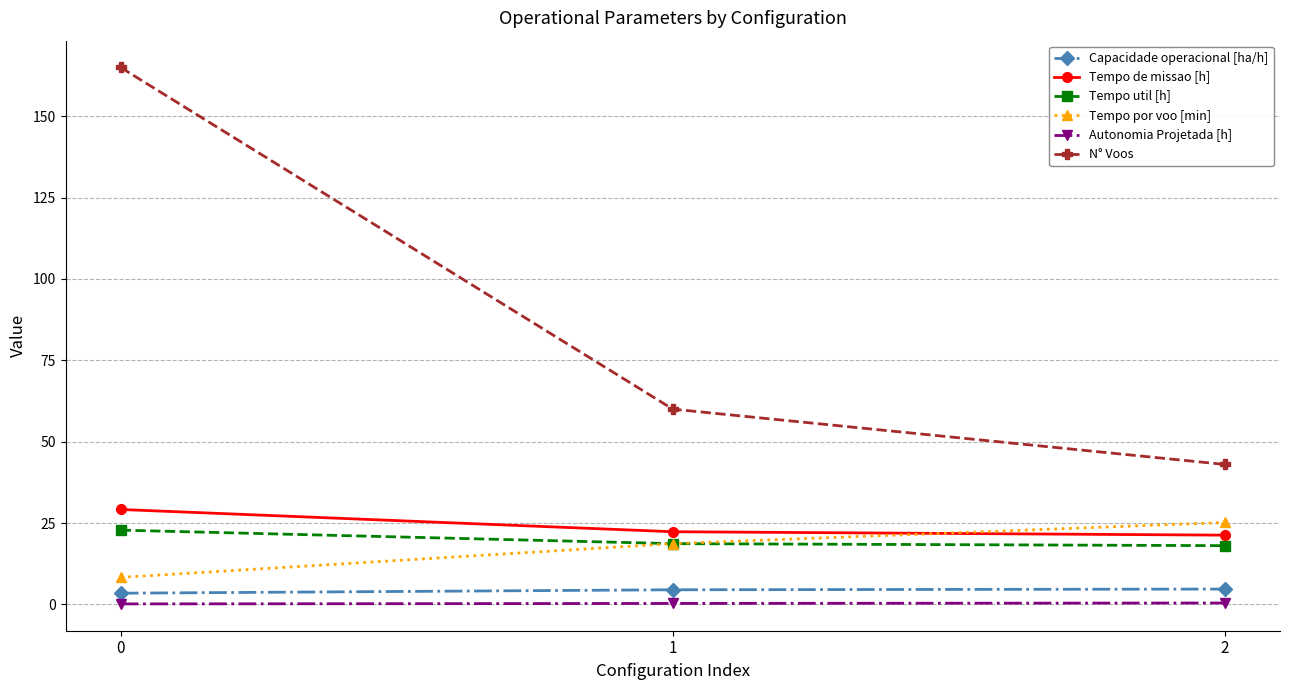

Where is N° Voos nearest to the value 104?

1